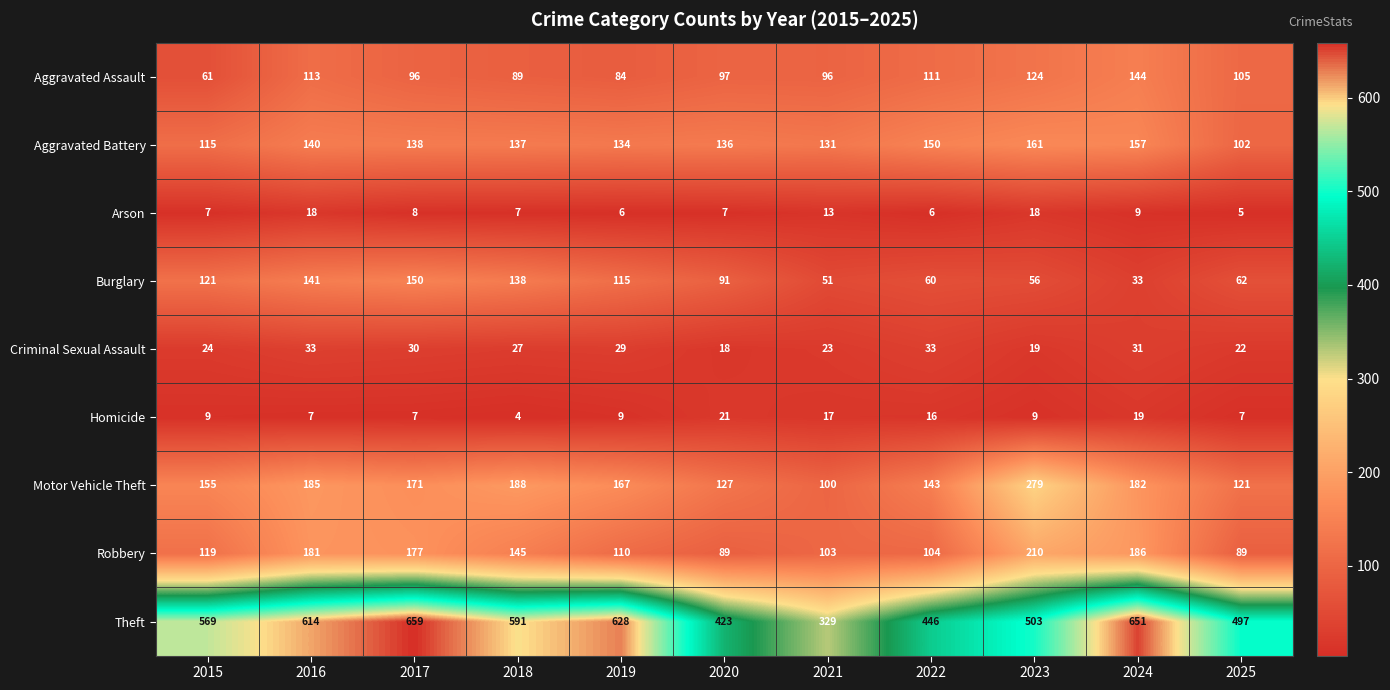

What is the difference between the highest and lowest values at 2017?

652